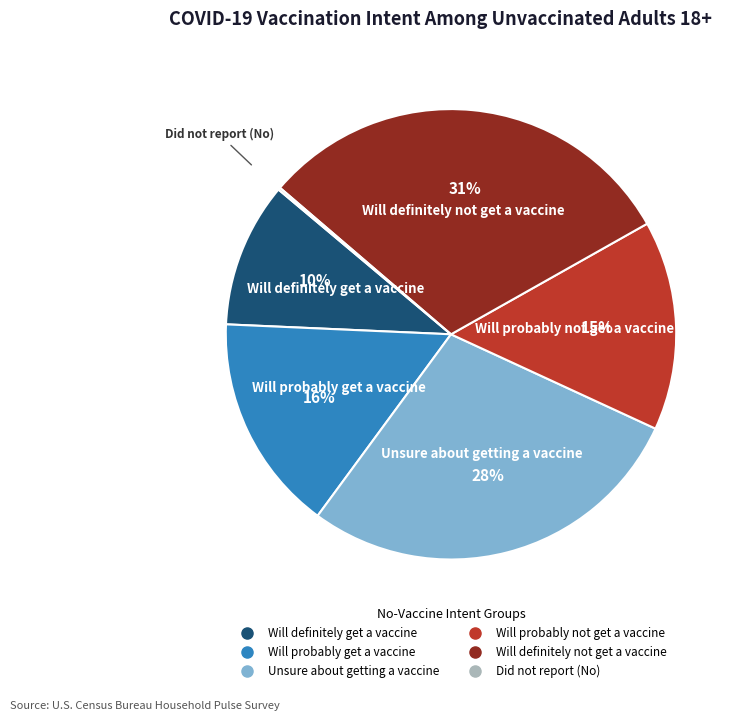

To the nearest percent, what percentage of the pie is Will probably not get a vaccine?

15%